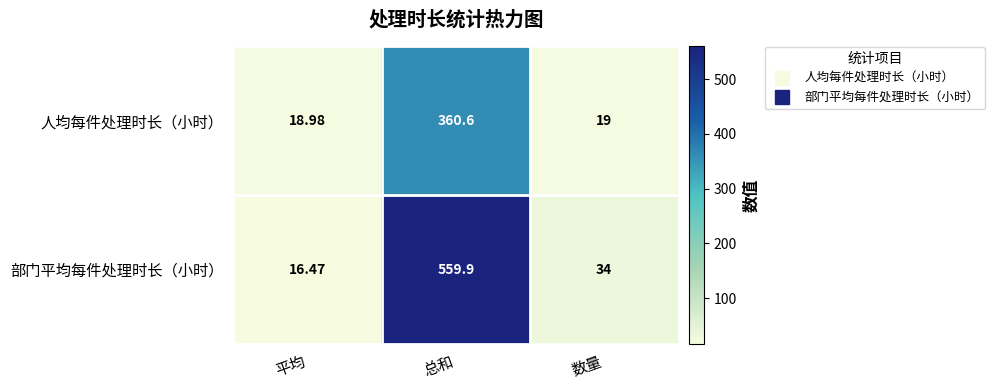

At which label is 人均每件处理时长（小时） closest to 189?

数量